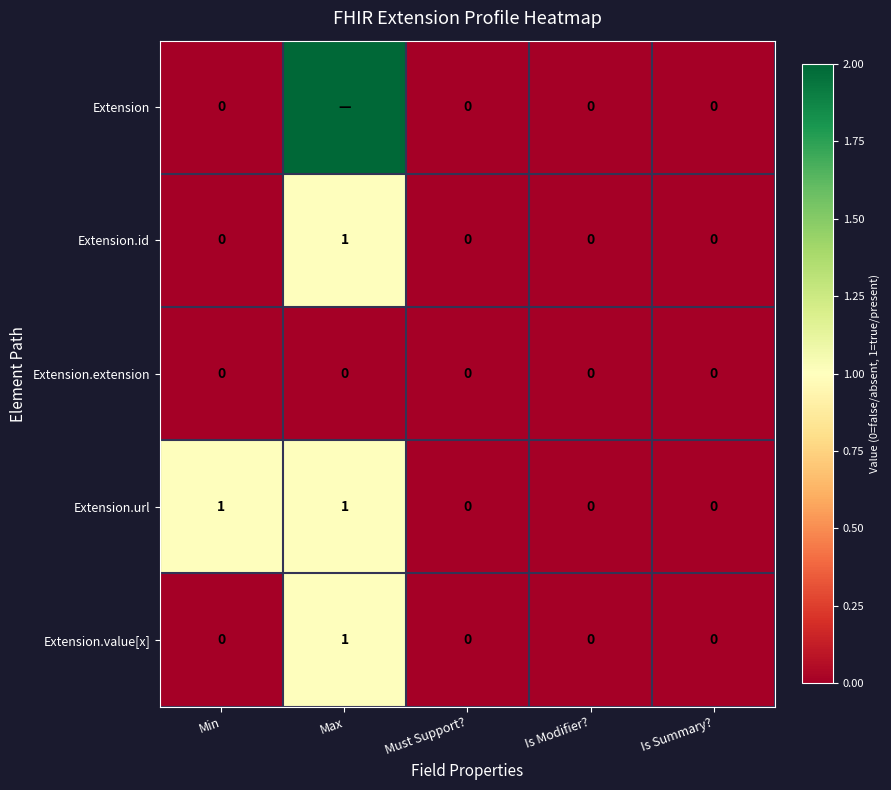

True or false: Extension.extension has a value of 0 at Must Support?.

True